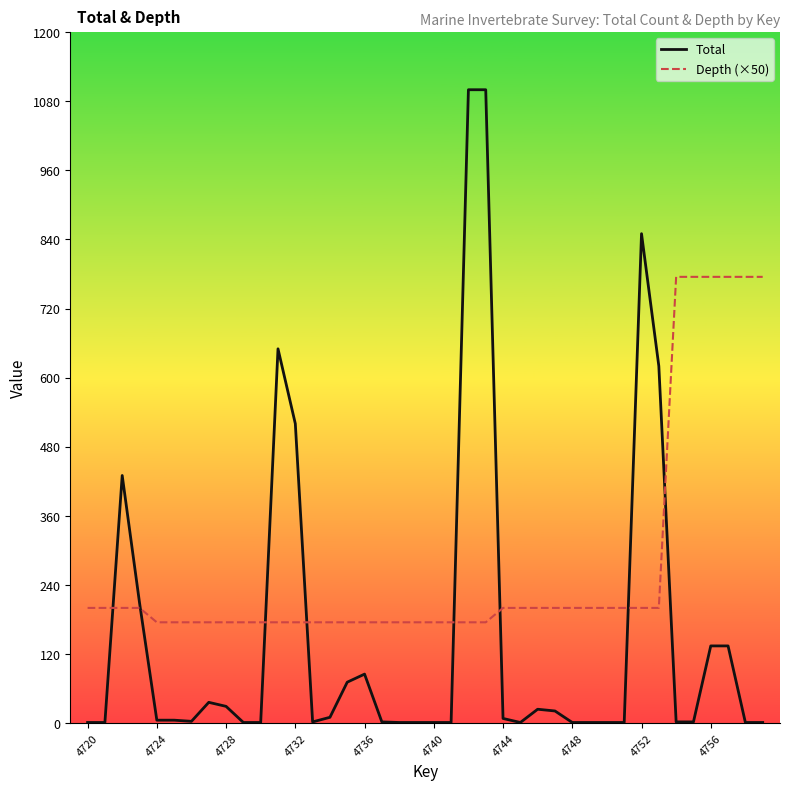

List the series in order of their overall mean, highest first.

Depth (×50), Total